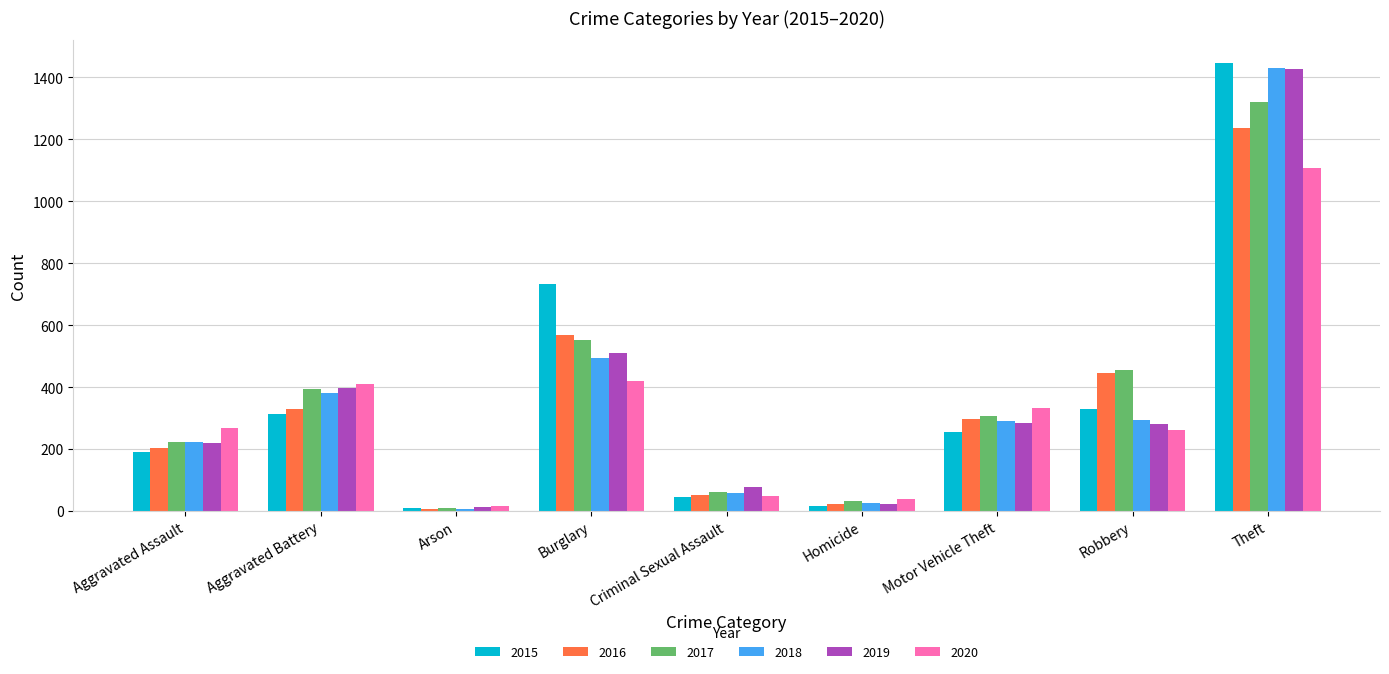

What position from the right is Homicide?

4